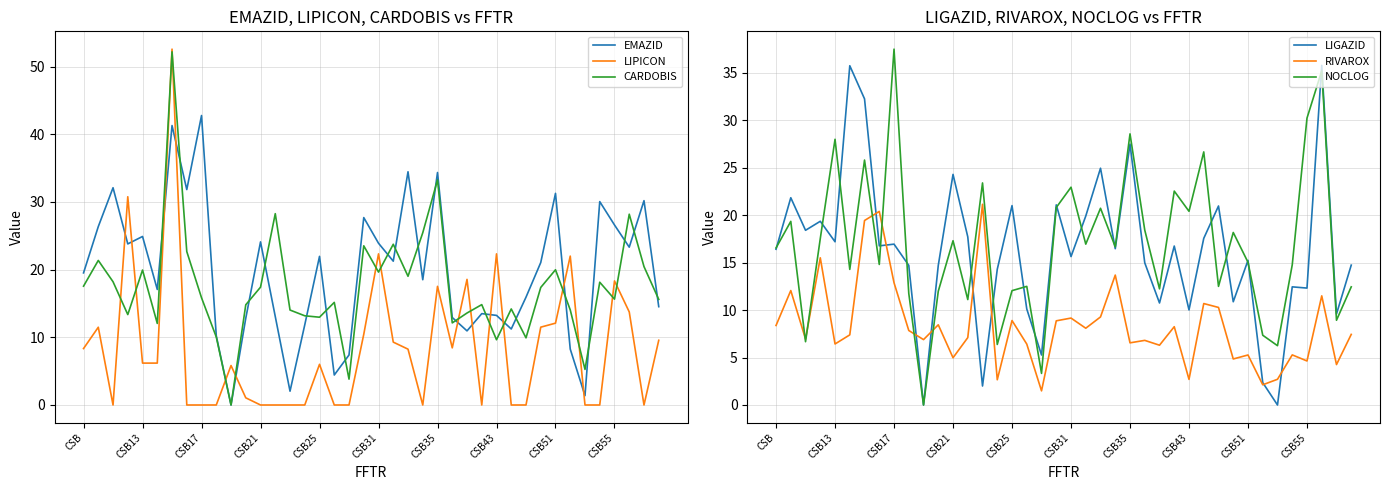

What is the highest value of the CARDOBIS series?

52.2